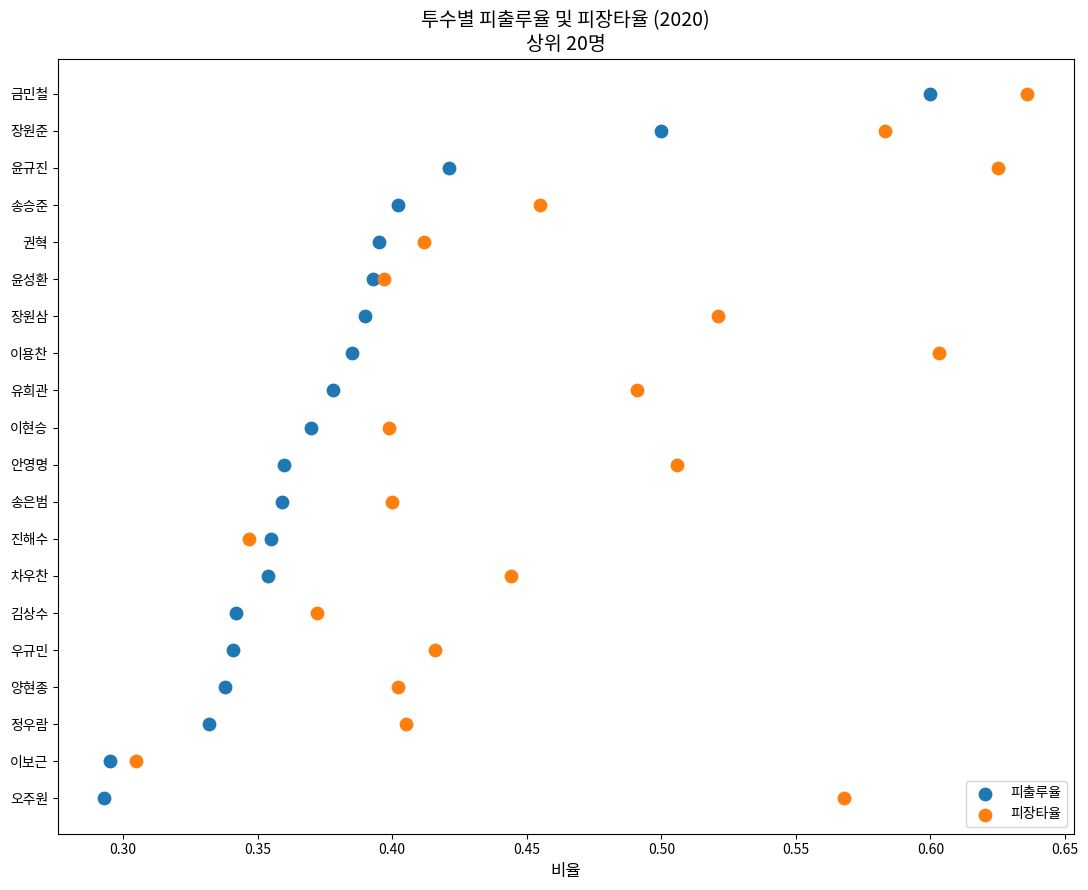

What are all the series names shown in the legend?

피출루율, 피장타율